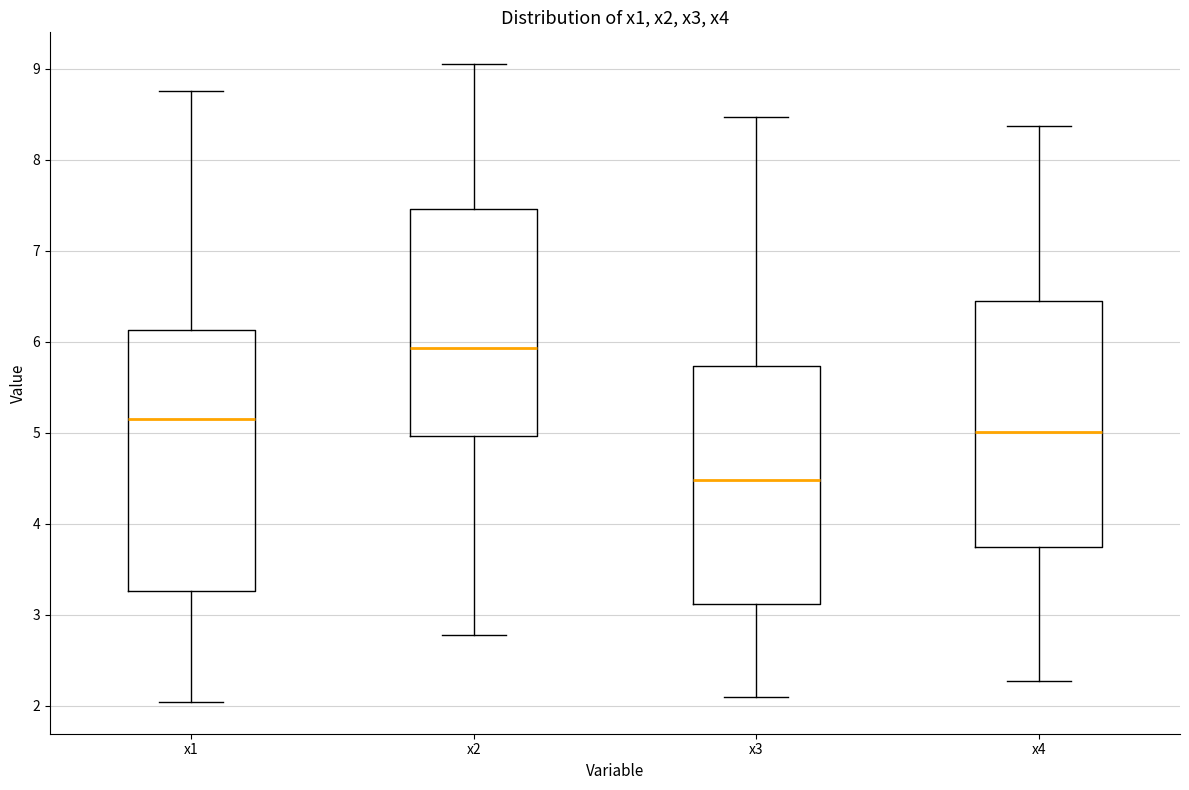

Which box has the lowest median line?

x3